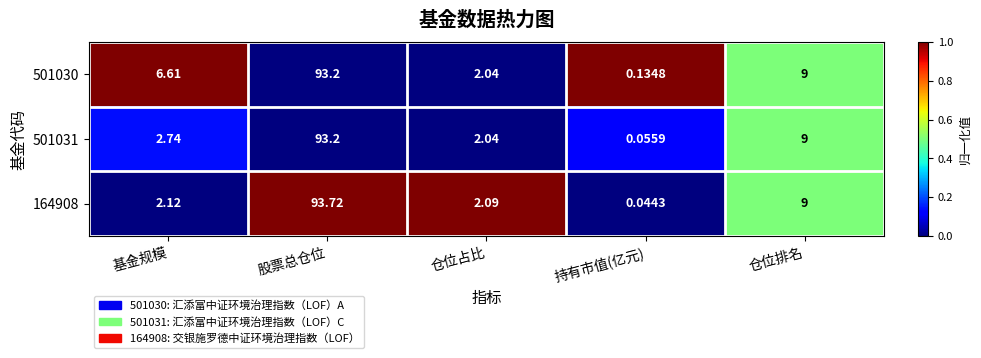

At which label is 164908 closest to 46?

仓位排名